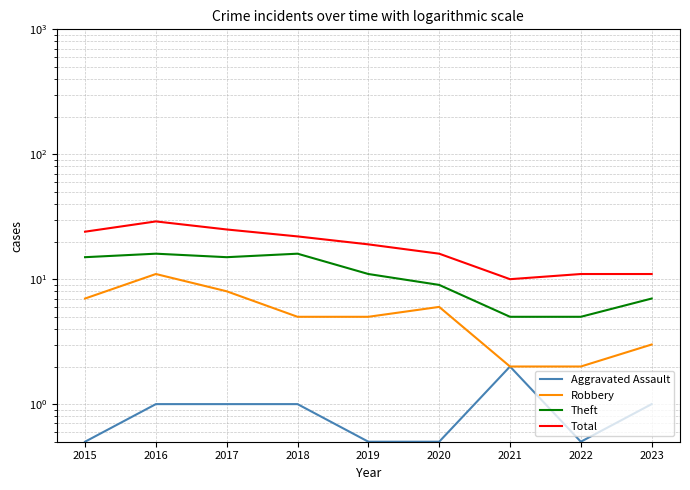

Which series has the largest total across all categories?

Total